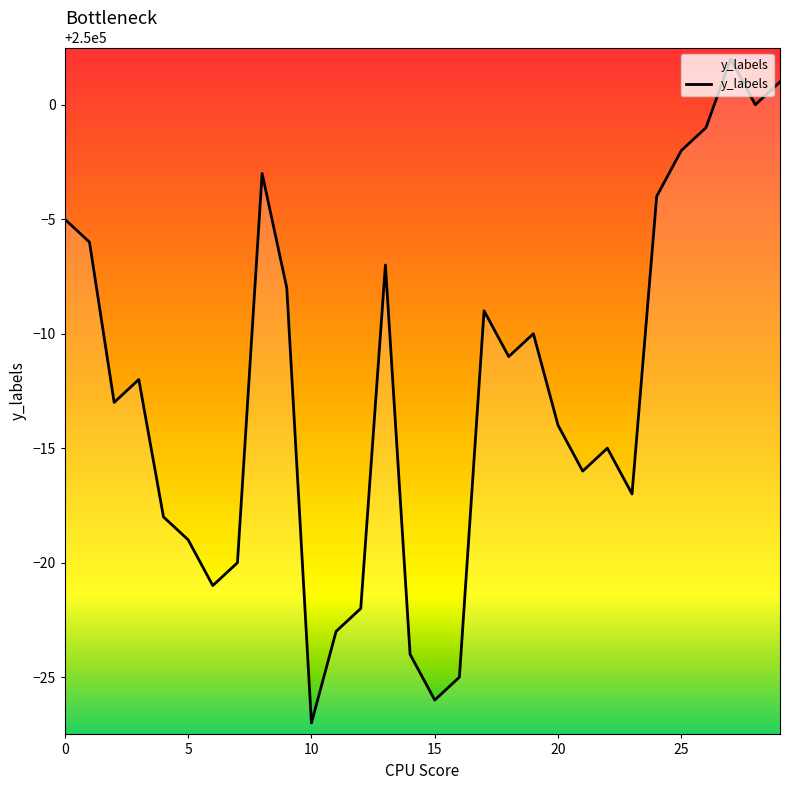

What is the difference between the maximum and minimum values?

29